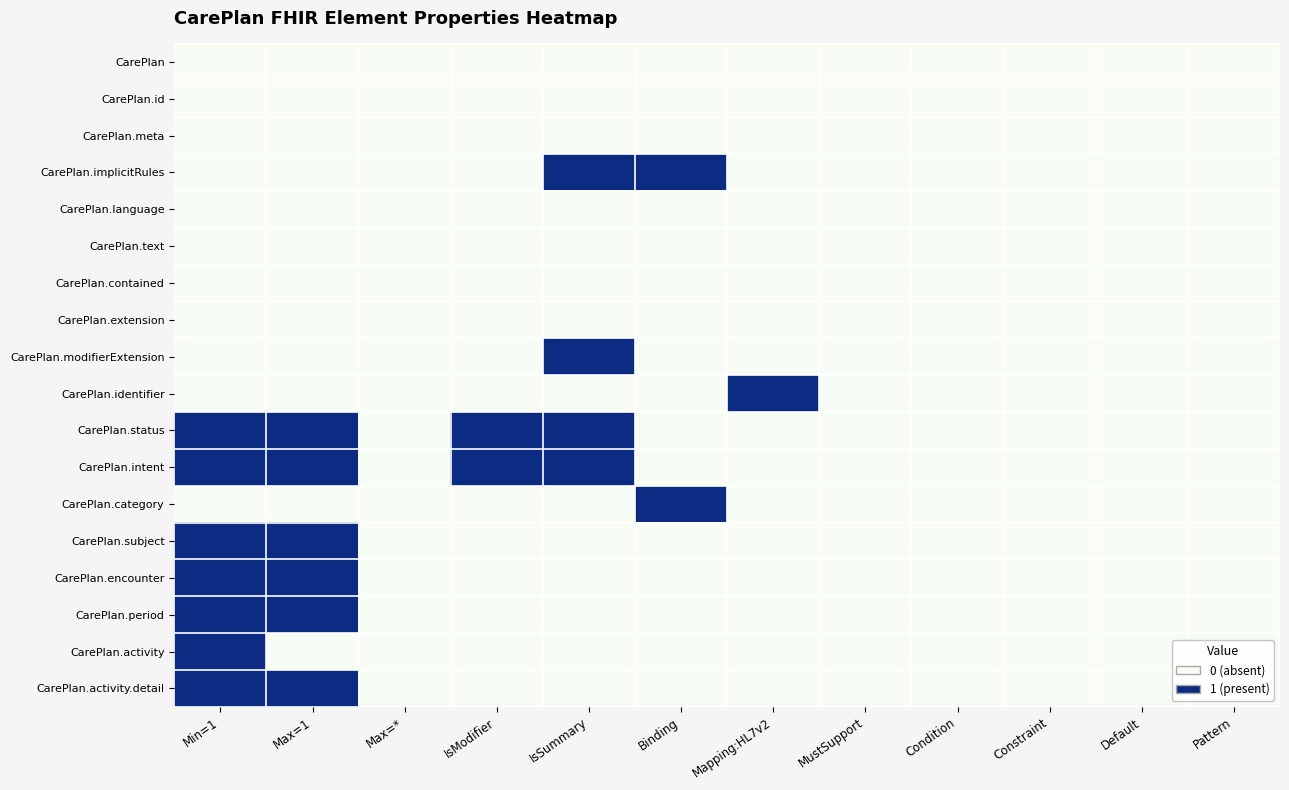

Which series has the largest range (max minus min)?

CarePlan.implicitRules